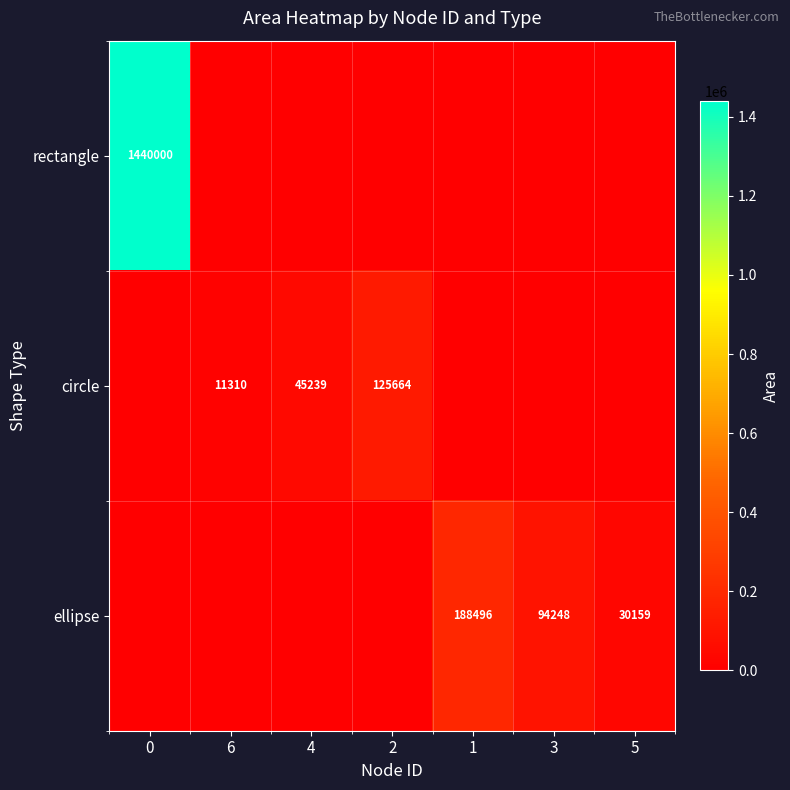

What is the difference between the maximum and minimum values in the ellipse series?

188495.6